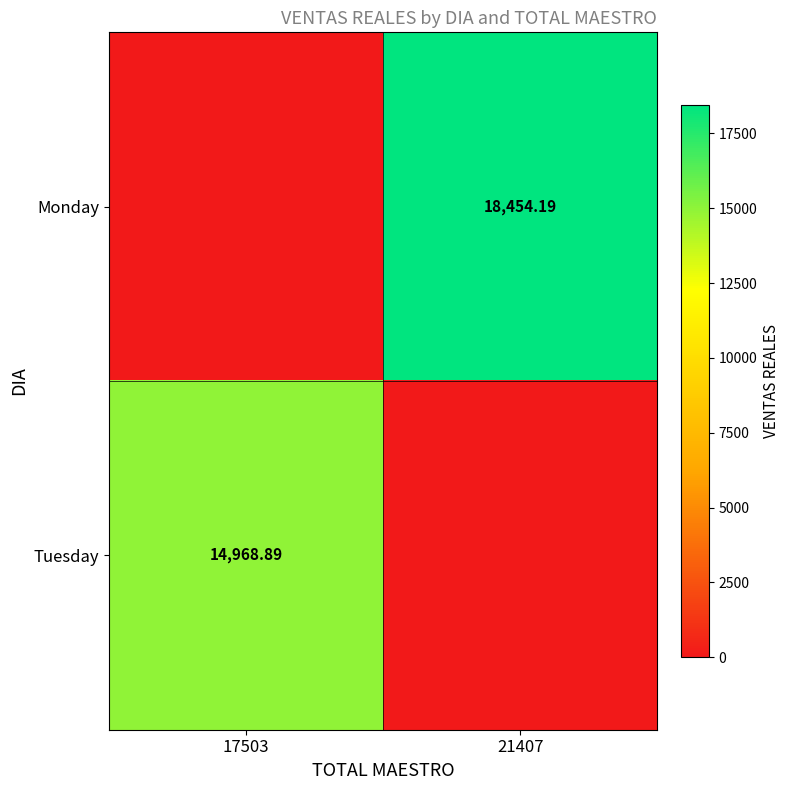

How many positive values does the Tuesday series have?

1